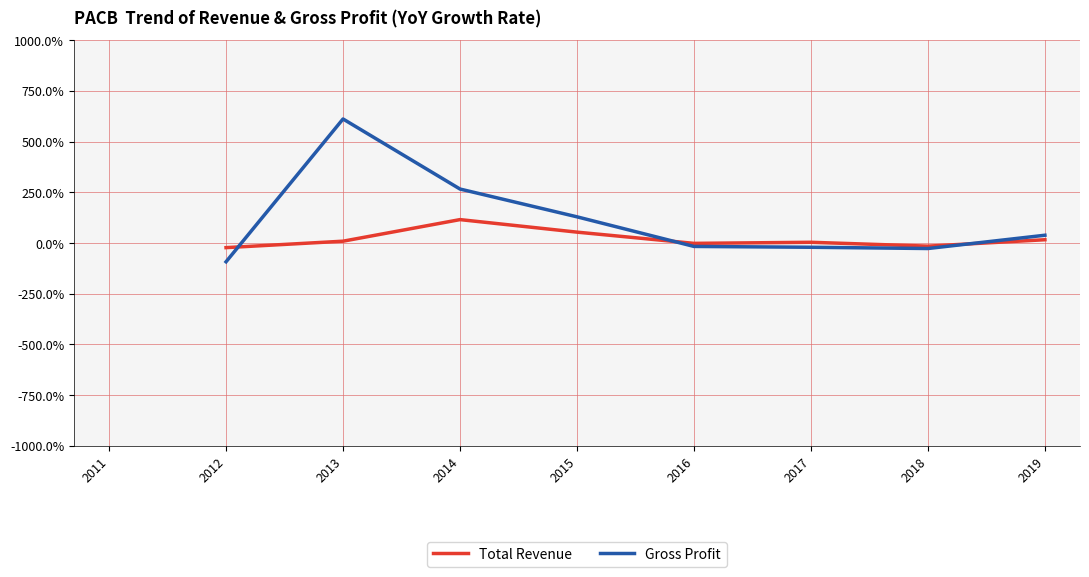

Which series has the largest range (max minus min)?

Gross Profit